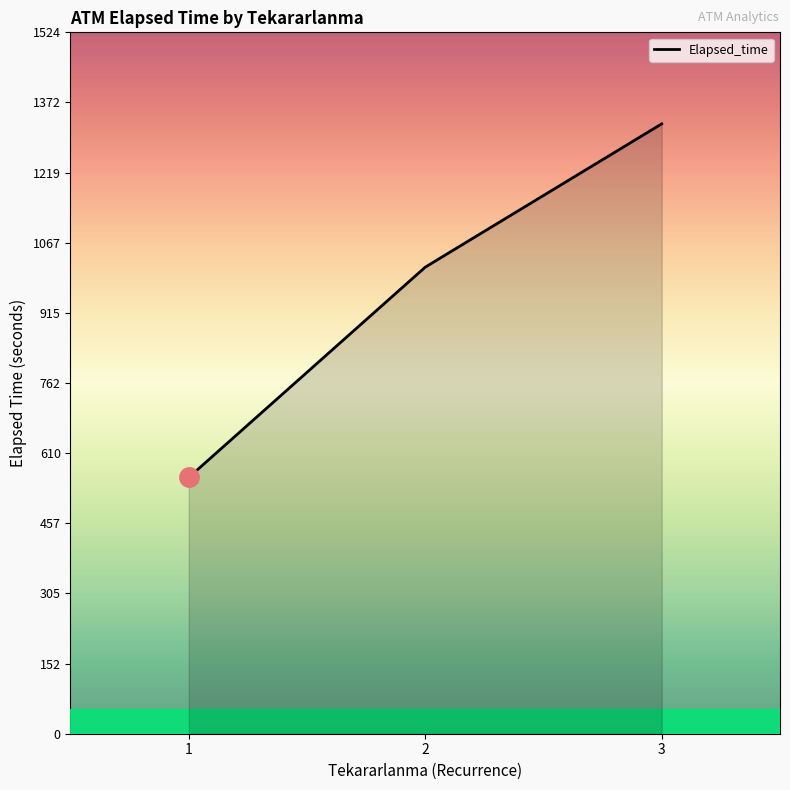

The value at 2 is 245. True or false?

False